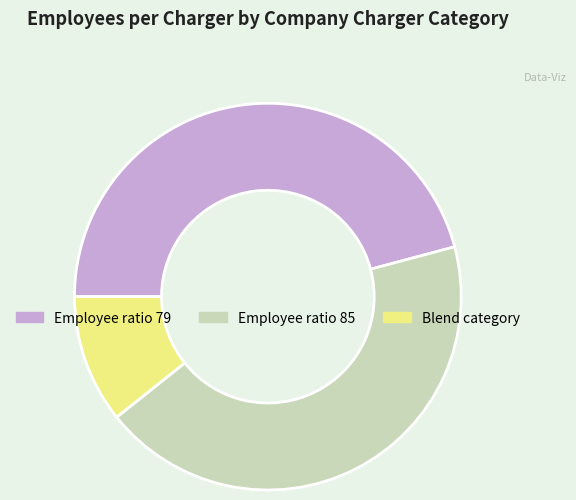

Does any single category account for the majority?

No